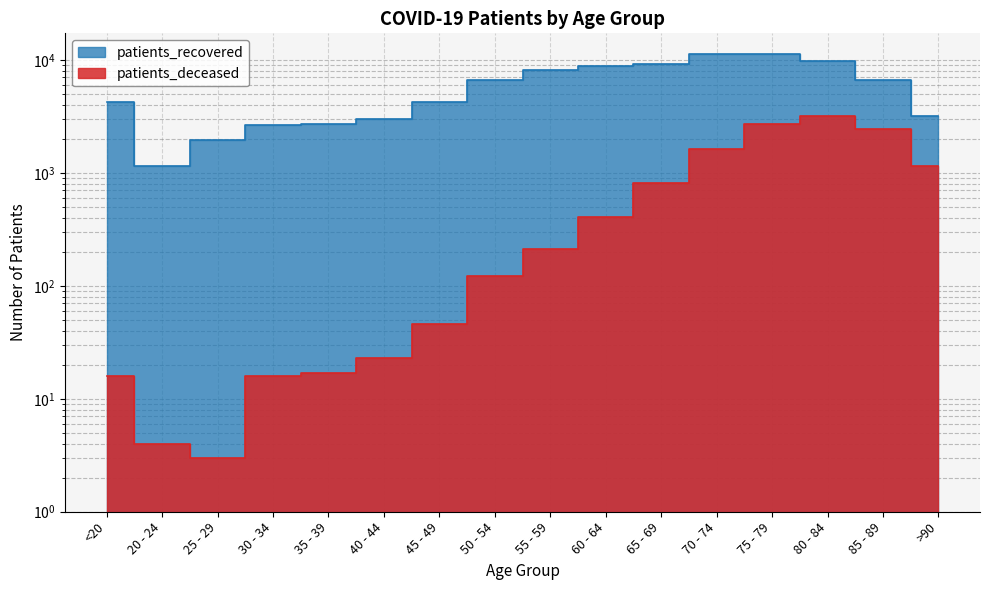

True or false: patients_deceased has more than 1 points higher than both neighbors.

False